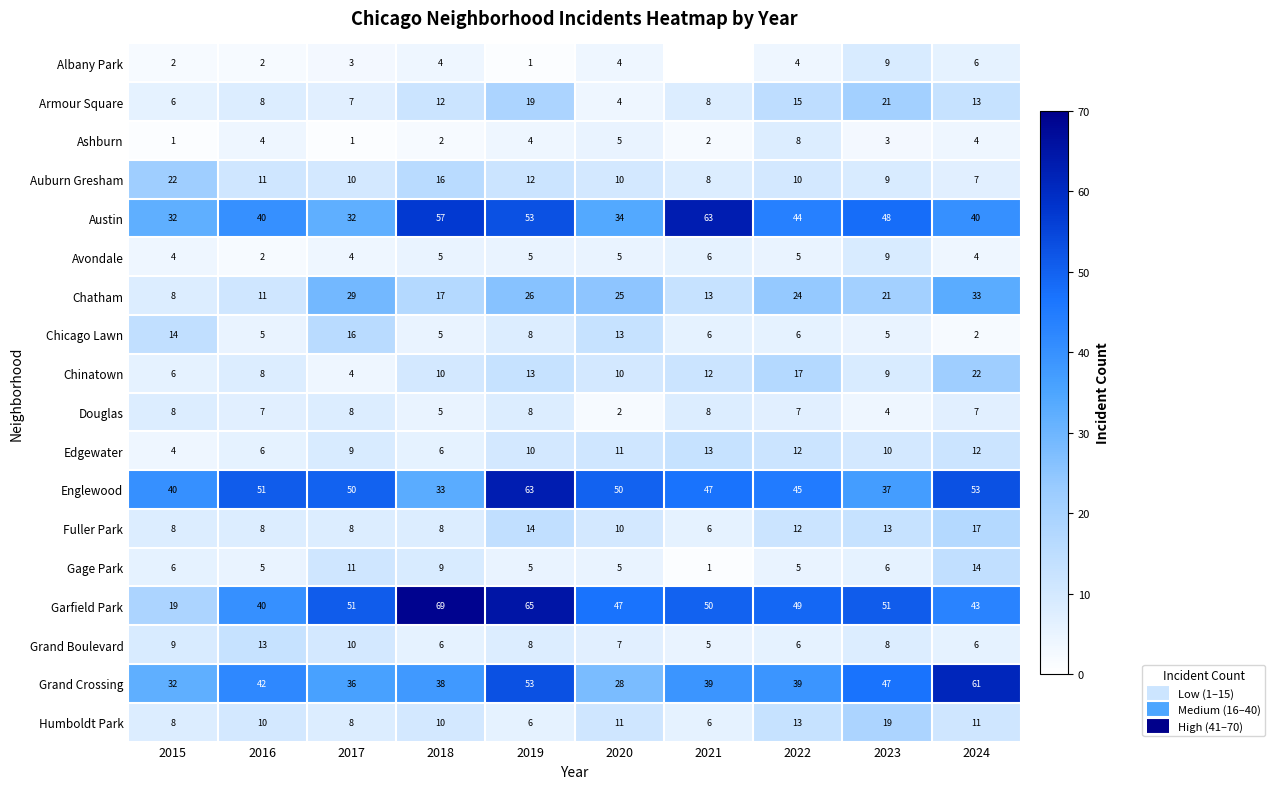

What is the difference between the maximum and minimum values in the Englewood series?

30